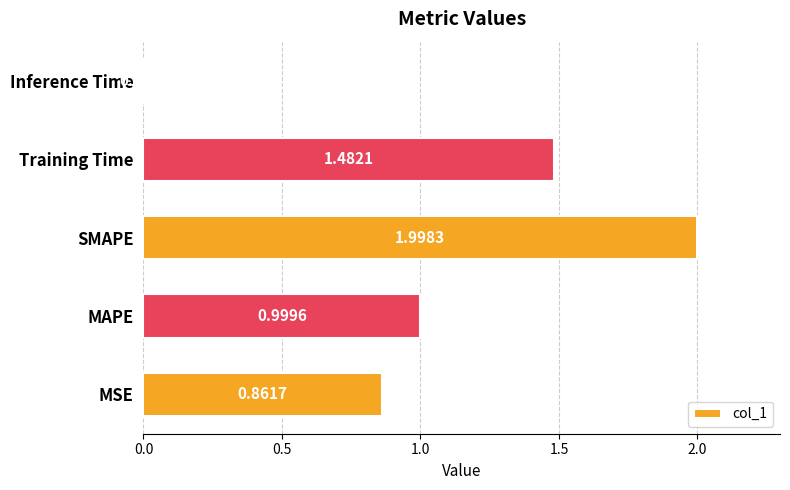

What is the sum of the values at MAPE and SMAPE?

3.0